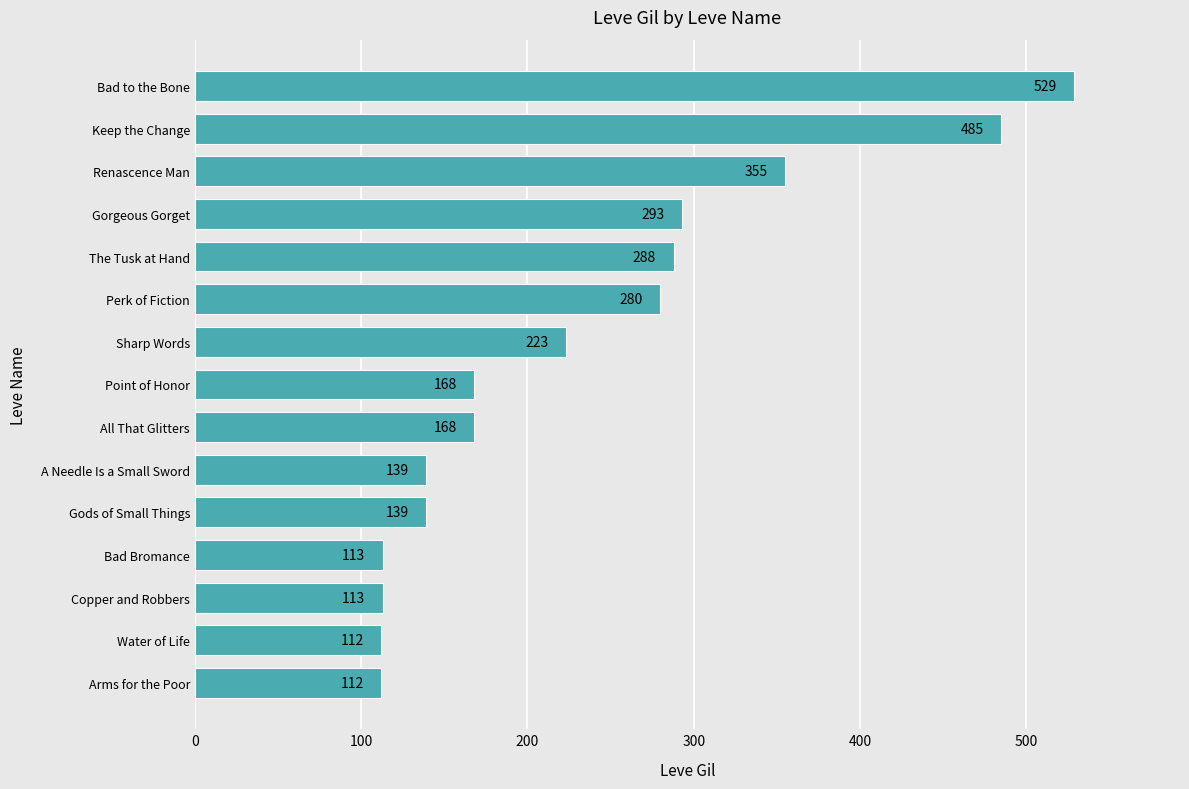

What is the difference between the maximum and minimum values?

417